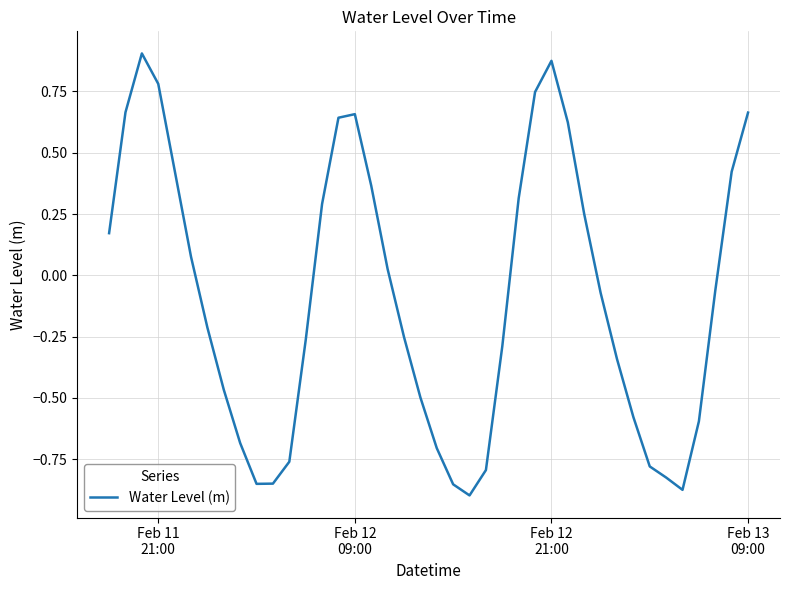

What is the smallest value displayed?

-0.9